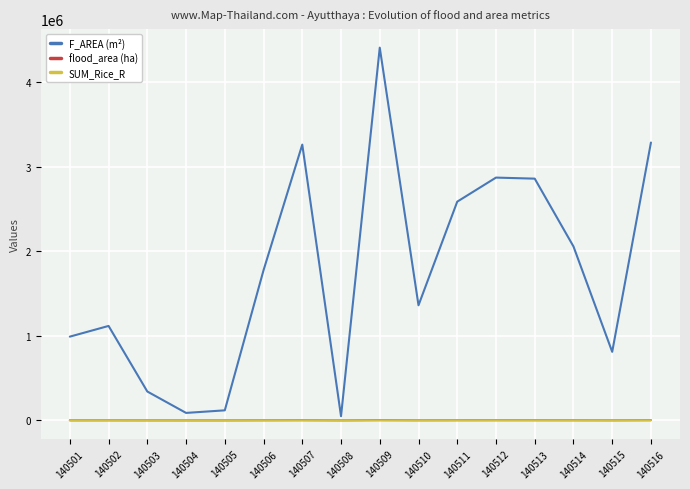

At which category does the chart reach its peak across all series?

140509